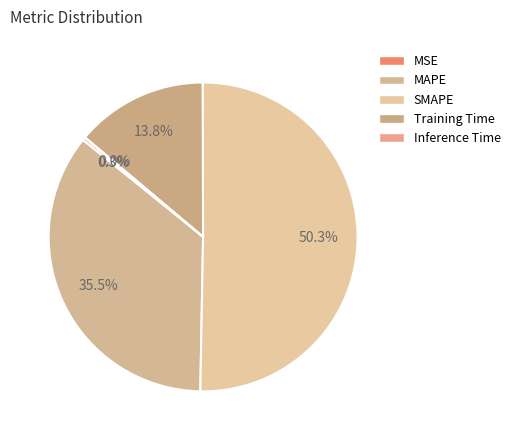

What is the majority slice?

SMAPE